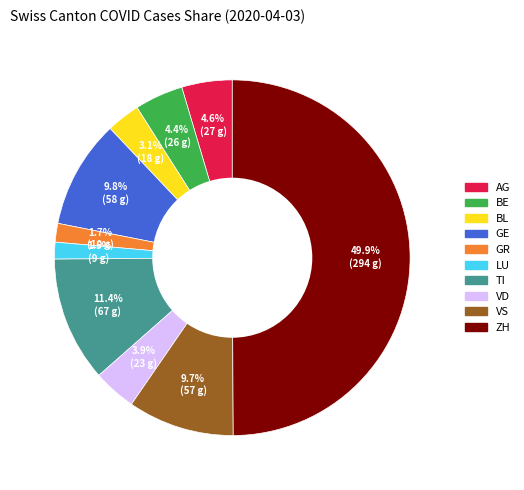

Which has a higher value, TI or VD?

TI